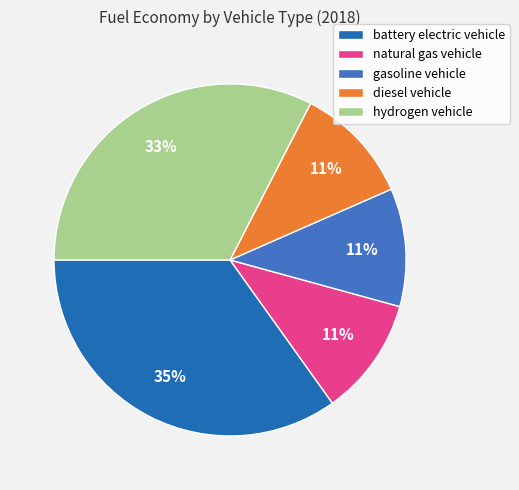

True or false: natural gas vehicle accounts for 11% of the total.

True